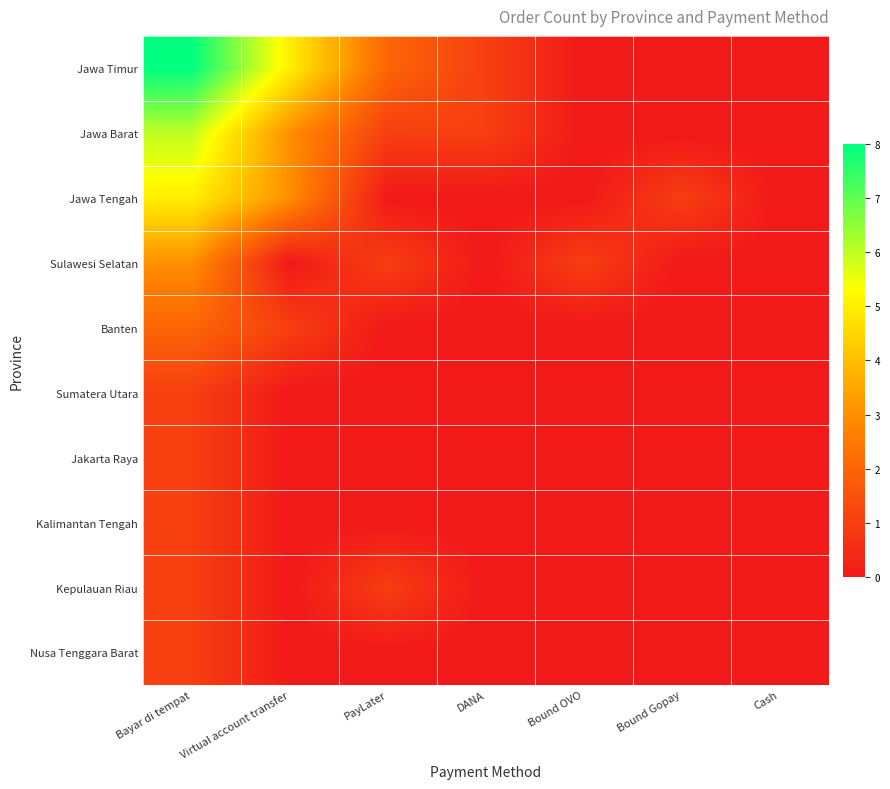

What is the maximum value shown in the chart?

8